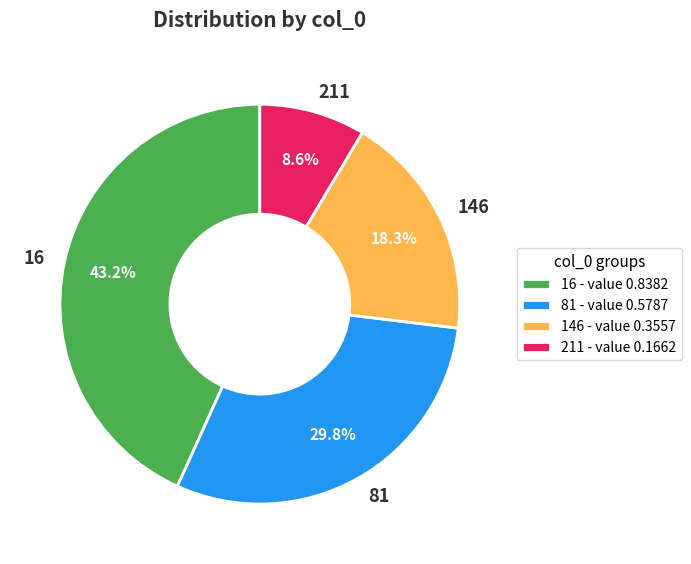

Rank the categories by value from lowest to highest.

211, 146, 81, 16